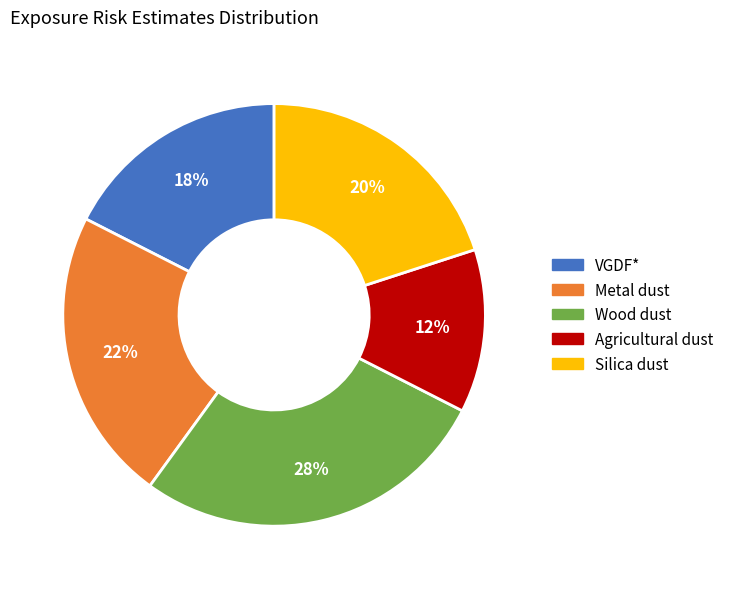

How many segments does this pie chart have?

5